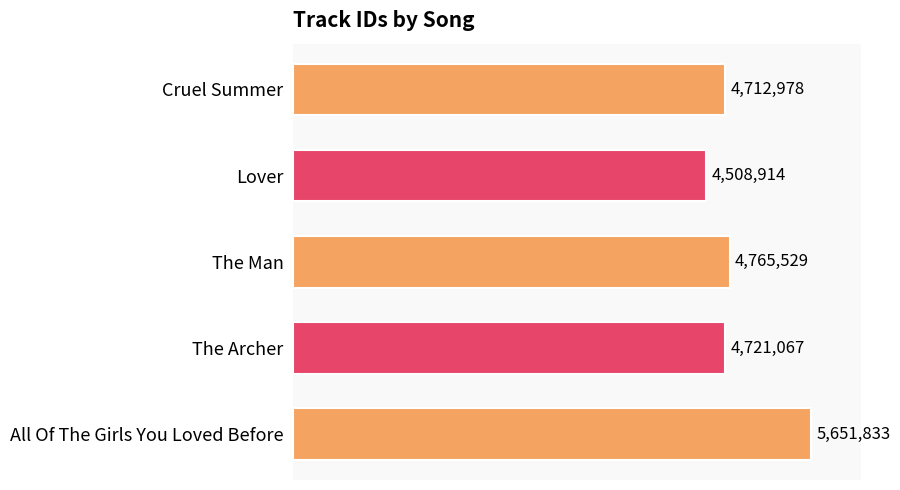

Does the chart contain any negative values?

No